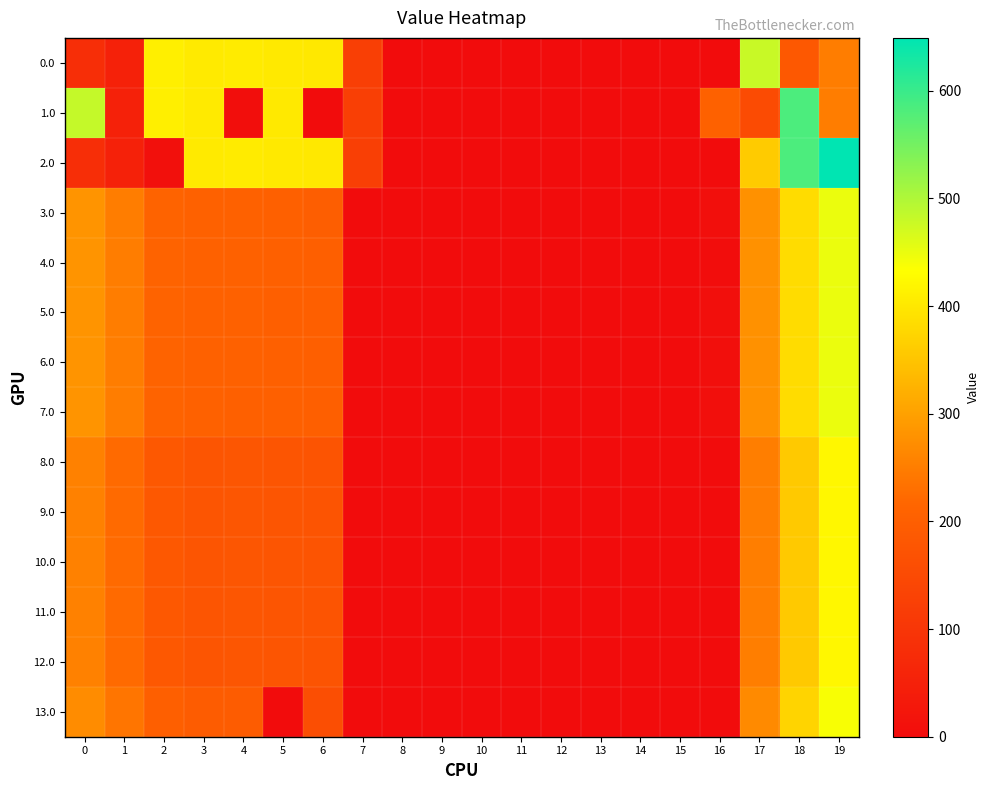

Reading left to right, extract all data points from this chart.

0.0: 0=82.0	1=49.5	2=410.3	3=404.4	4=404.9	5=403.0	6=400.8	7=122.8	8=0.0	9=0.0	10=0.0	11=0.0	12=0.0	13=0.0	14=0.0	15=0.0	16=0.0	17=478.7	18=183.6	19=249.2
1.0: 0=482.0	1=49.5	2=410.3	3=404.4	4=4.9	5=403.0	6=0.8	7=122.8	8=0.0	9=0.0	10=0.0	11=0.0	12=0.0	13=0.0	14=0.0	15=0.0	16=206.4	17=153.0	18=583.6	19=249.2
2.0: 0=82.0	1=49.5	2=10.3	3=404.4	4=404.9	5=403.0	6=400.8	7=122.8	8=0.0	9=0.0	10=0.0	11=0.0	12=0.0	13=0.0	14=0.0	15=0.0	16=0.0	17=359.5	18=583.6	19=649.2
3.0: 0=282.0	1=249.5	2=210.3	3=204.4	4=204.9	5=203.0	6=197.9	7=0.0	8=0.0	9=0.0	10=0.0	11=0.0	12=0.0	13=0.0	14=0.0	15=0.0	16=6.4	17=278.7	18=383.6	19=449.2
4.0: 0=282.0	1=249.5	2=210.3	3=204.4	4=204.9	5=203.0	6=200.8	7=0.0	8=0.0	9=0.0	10=0.0	11=0.0	12=0.0	13=0.0	14=0.0	15=0.0	16=3.5	17=278.7	18=383.6	19=449.2
5.0: 0=282.0	1=249.5	2=210.3	3=204.4	4=204.9	5=200.2	6=200.8	7=0.0	8=0.0	9=0.0	10=0.0	11=0.0	12=0.0	13=0.0	14=0.0	15=0.0	16=6.4	17=278.7	18=383.6	19=449.2
6.0: 0=282.0	1=249.5	2=210.3	3=204.4	4=204.9	5=203.0	6=200.8	7=0.0	8=0.0	9=0.0	10=0.0	11=0.0	12=0.0	13=0.0	14=0.0	15=0.0	16=6.4	17=278.7	18=383.6	19=449.2
7.0: 0=282.0	1=249.5	2=210.3	3=204.4	4=202.0	5=203.0	6=200.8	7=0.0	8=0.0	9=0.0	10=0.0	11=0.0	12=0.0	13=0.0	14=0.0	15=0.0	16=6.4	17=278.7	18=383.6	19=449.2
8.0: 0=255.0	1=222.5	2=183.3	3=177.4	4=177.9	5=176.0	6=173.8	7=1.2	8=0.0	9=0.0	10=0.0	11=0.0	12=0.0	13=0.0	14=0.0	15=0.0	16=0.0	17=251.7	18=356.6	19=422.2
9.0: 0=255.0	1=222.5	2=183.3	3=177.4	4=177.9	5=176.0	6=173.8	7=1.2	8=0.0	9=0.0	10=0.0	11=0.0	12=0.0	13=0.0	14=0.0	15=0.0	16=0.0	17=251.7	18=356.6	19=422.2
10.0: 0=255.0	1=222.5	2=183.3	3=177.4	4=177.9	5=176.0	6=173.8	7=1.2	8=0.0	9=0.0	10=0.0	11=0.0	12=0.0	13=0.0	14=0.0	15=0.0	16=0.0	17=251.7	18=356.6	19=422.2
11.0: 0=255.0	1=222.5	2=183.3	3=177.4	4=177.9	5=176.0	6=173.8	7=1.2	8=0.0	9=0.0	10=0.0	11=0.0	12=0.0	13=0.0	14=0.0	15=0.0	16=0.0	17=251.7	18=356.6	19=422.2
12.0: 0=255.0	1=222.5	2=183.3	3=177.4	4=177.9	5=176.0	6=173.8	7=0.0	8=0.0	9=0.0	10=0.0	11=0.0	12=0.0	13=0.0	14=0.0	15=0.0	16=1.2	17=251.7	18=356.6	19=422.2
13.0: 0=271.0	1=238.5	2=199.3	3=193.4	4=193.9	5=0.0	6=159.0	7=0.0	8=0.0	9=0.0	10=0.0	11=0.0	12=0.0	13=0.0	14=0.0	15=0.0	16=0.0	17=267.7	18=372.6	19=438.2